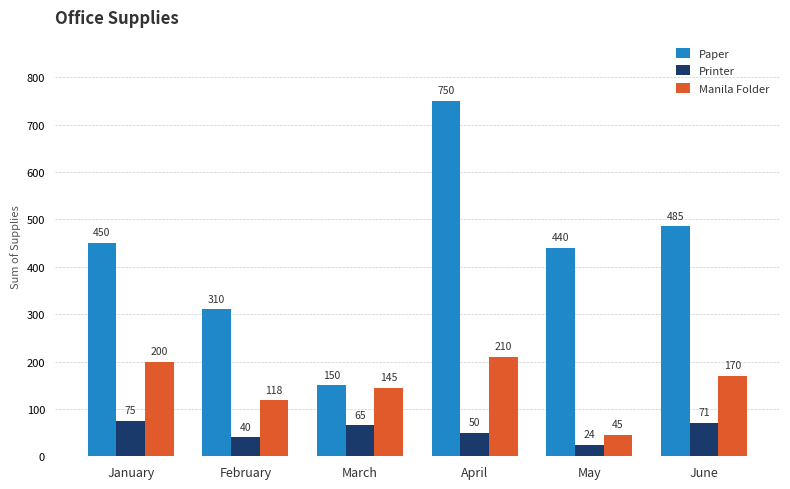

What are all the series names shown in the legend?

Paper, Printer, Manila Folder